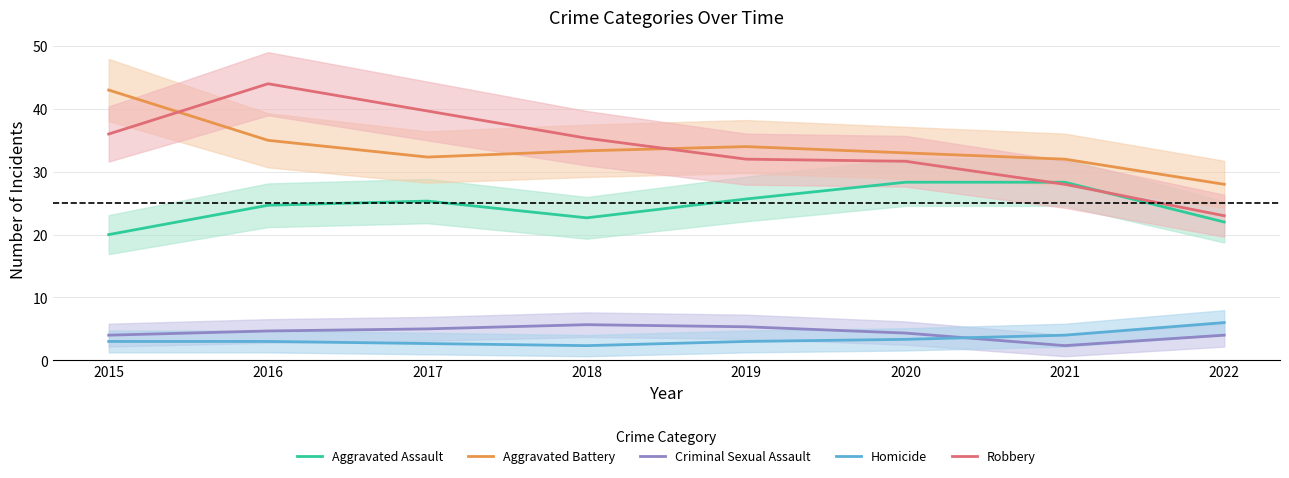

How many values in the Criminal Sexual Assault series are below 4?

1